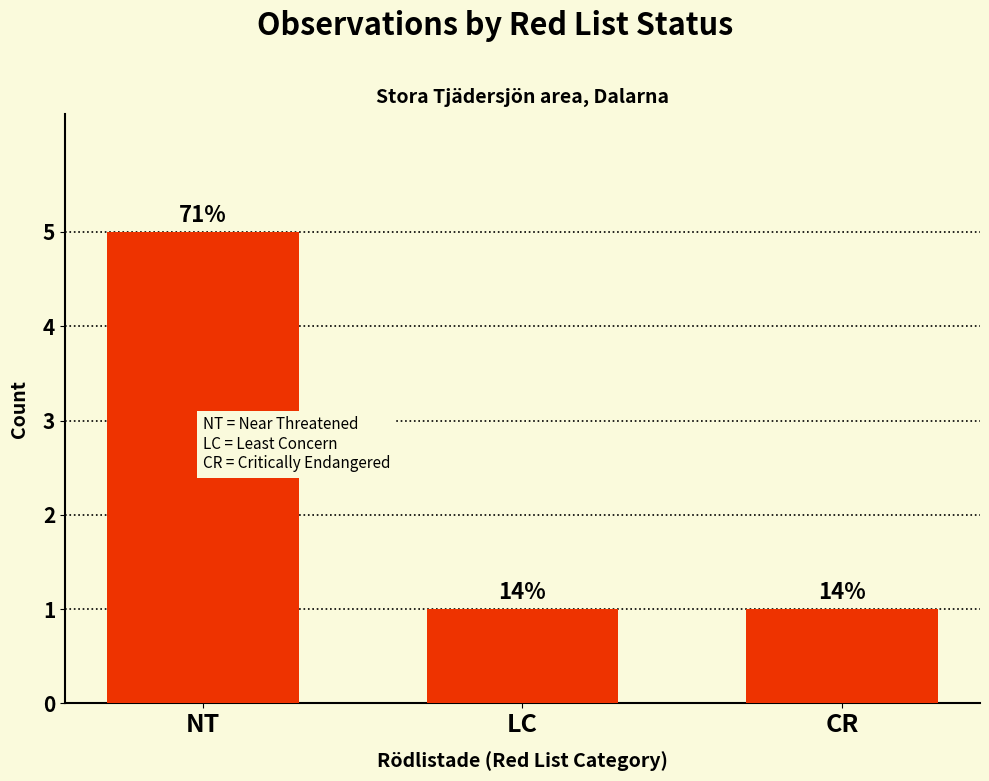

How many bars are there in total?

3